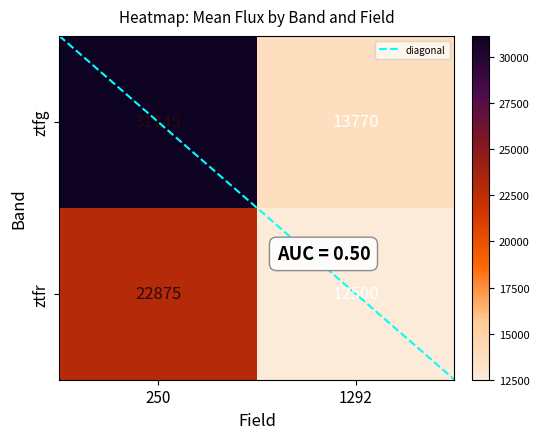

What is the average value of the ztfg series?

22458